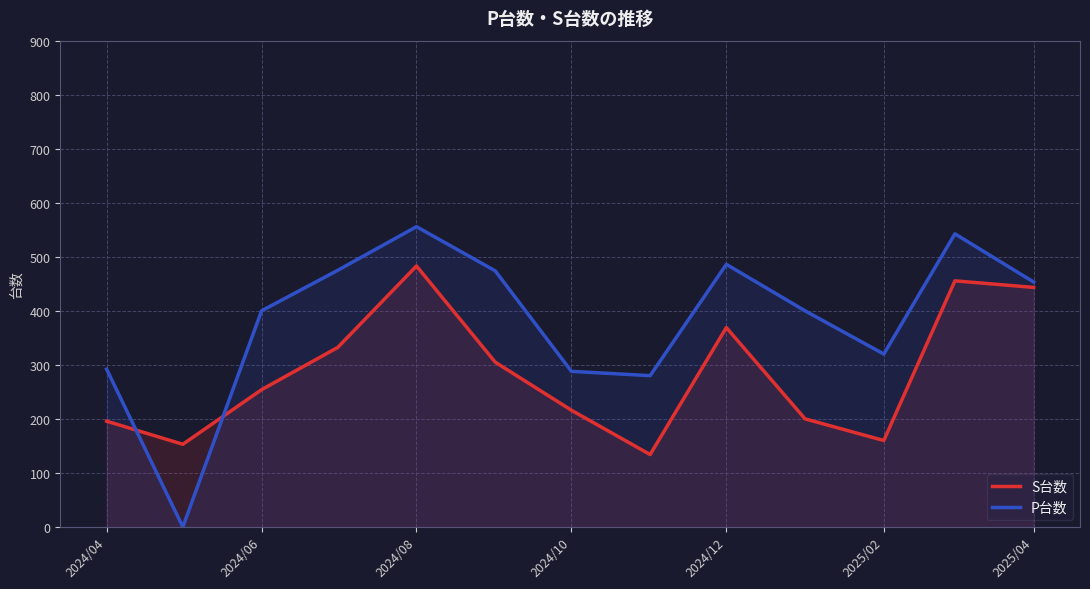

Count the number of data series in this chart.

2